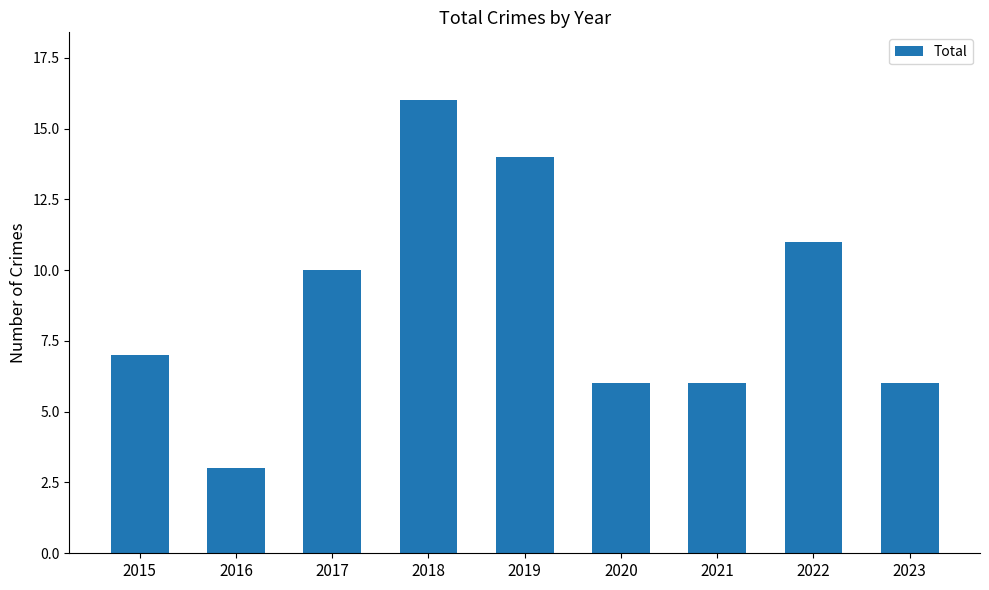

What is the sum of all values?

79